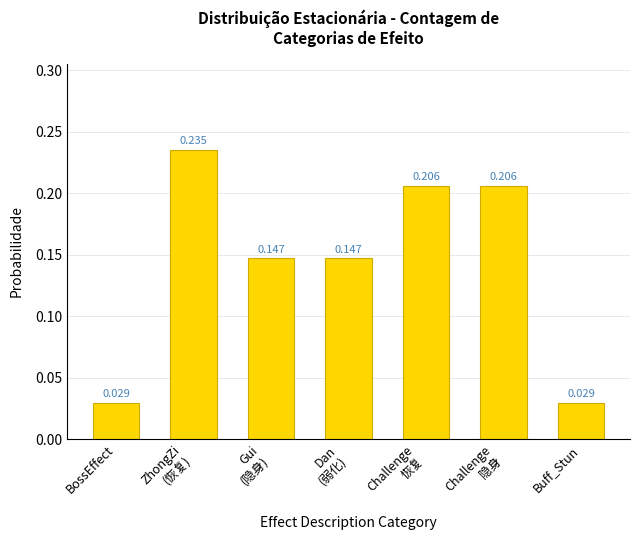

How many data points does each series have?

7